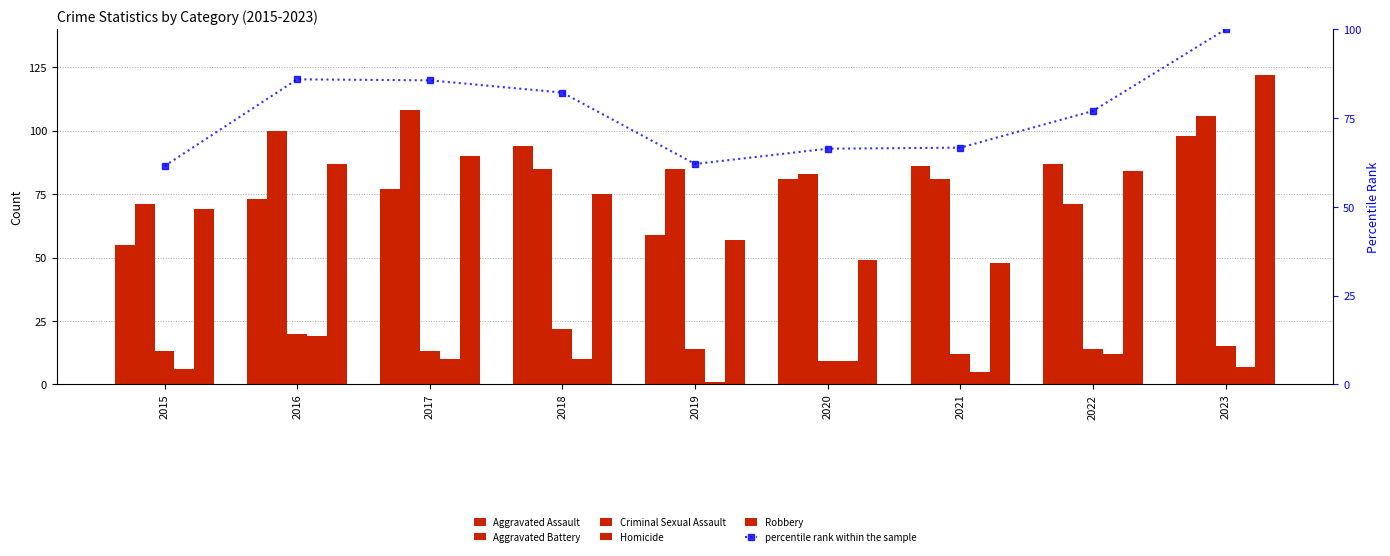

List the series in order of their peak value, lowest first.

Homicide, Criminal Sexual Assault, Aggravated Assault, percentile rank within the sample, Aggravated Battery, Robbery